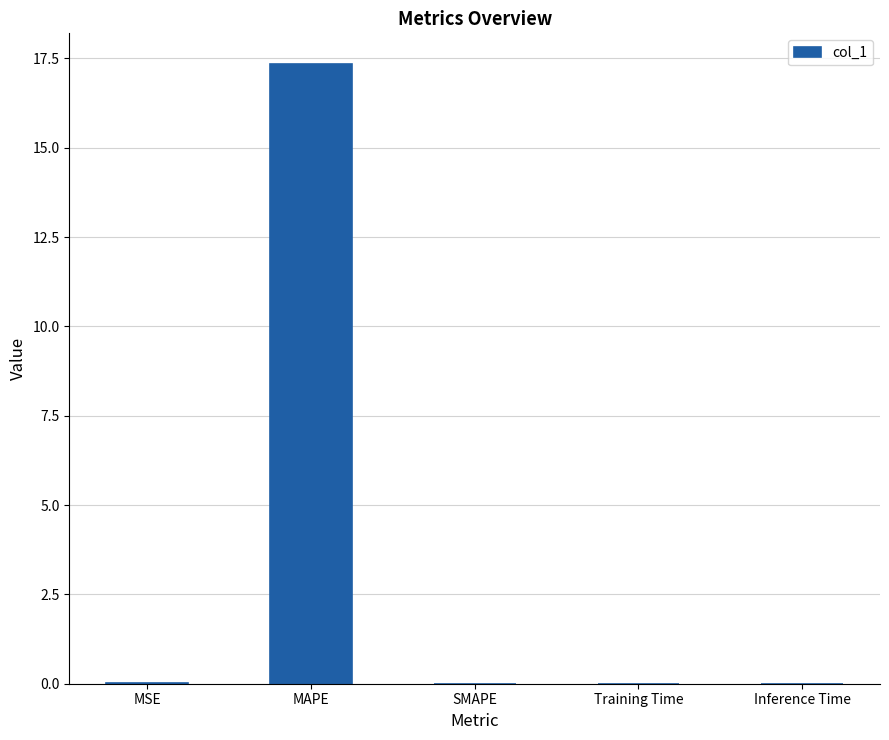

What is the sum of all values?

17.3